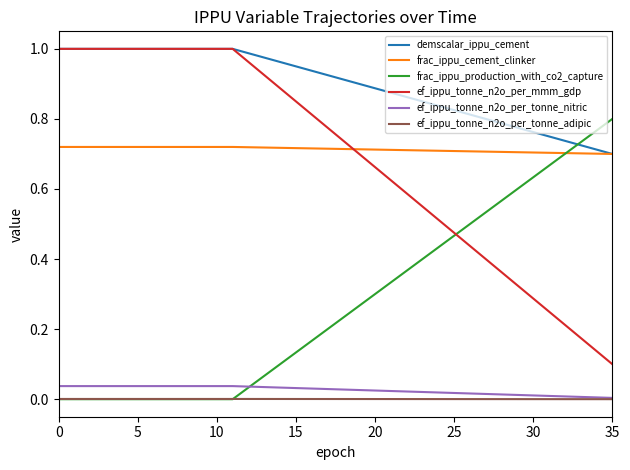

True or false: ef_ippu_tonne_n2o_per_tonne_nitric and demscalar_ippu_cement intersect in this chart.

False